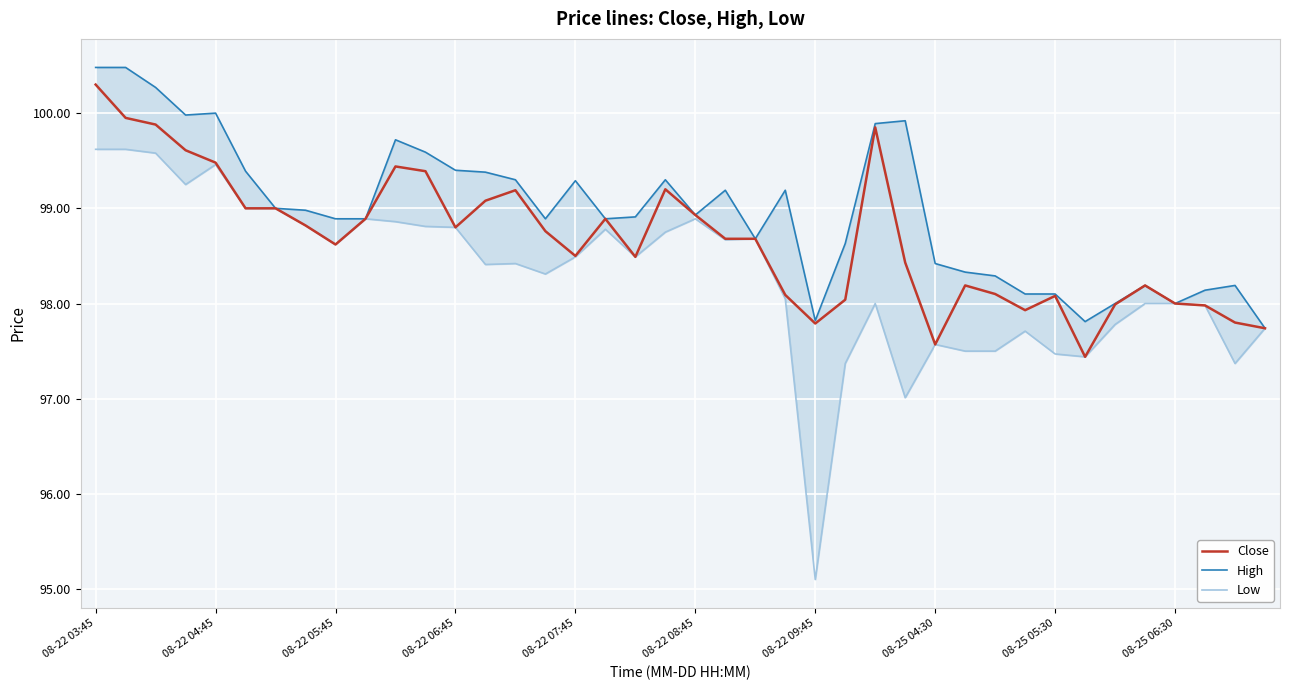

Is it true that Close equals 98.9 at 08-22 08:45?

True